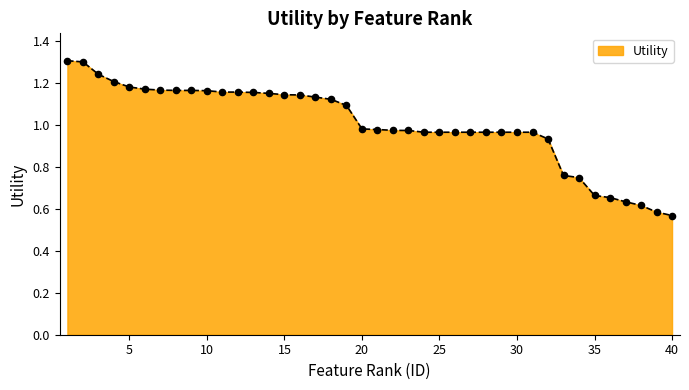

What is the greatest value displayed?

1.3